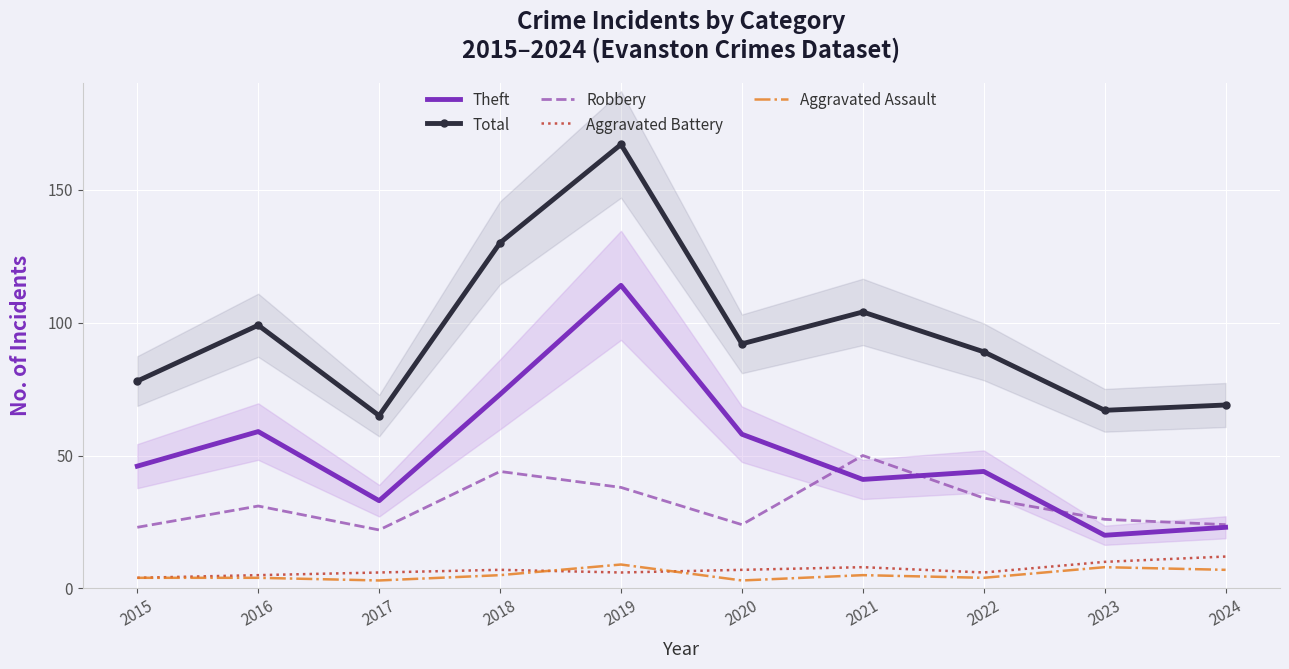

Which label corresponds to the largest value in the chart?

2019